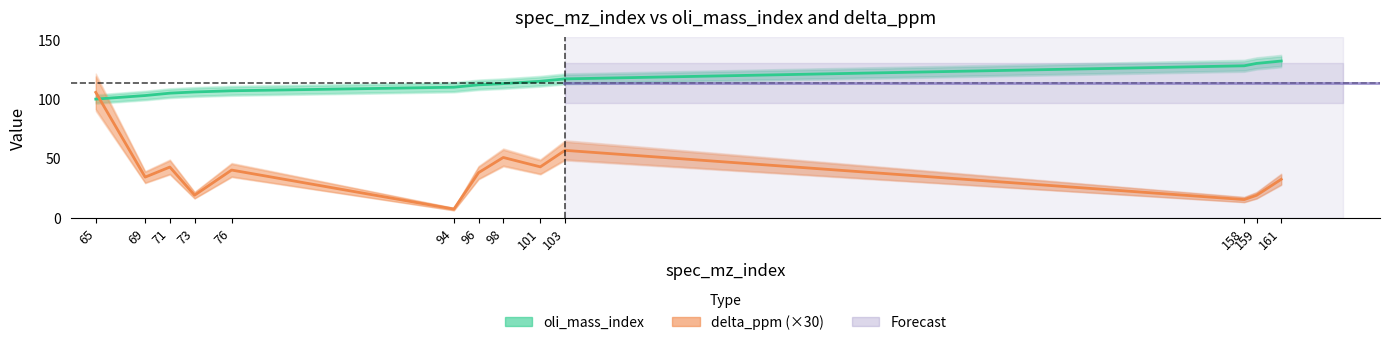

Reading left to right, list all the values displayed in this chart.

oli_mass_index: 65=100.0	69=103.0	71=105.0	73=106.0	76=107.0	94=110.0	96=112.0	98=113.0	101=115.0	103=117.0	158=128.0	159=130.0	161=132.0
delta_ppm (×30): 65=105.7	69=34.4	71=42.9	73=19.2	76=40.4	94=7.6	96=38.2	98=50.9	101=43.0	103=56.9	158=15.5	159=19.1	161=32.6